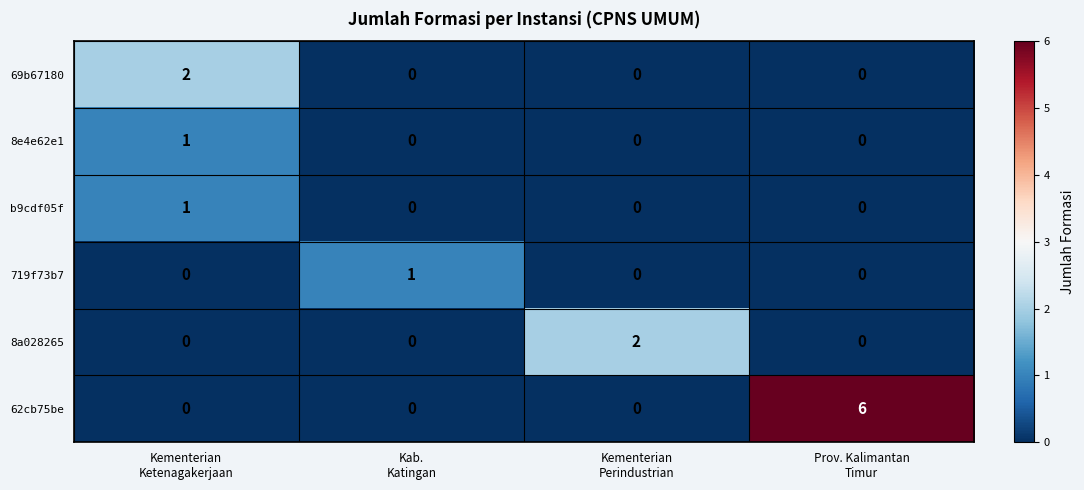

Which series has the largest range (max minus min)?

62cb75be